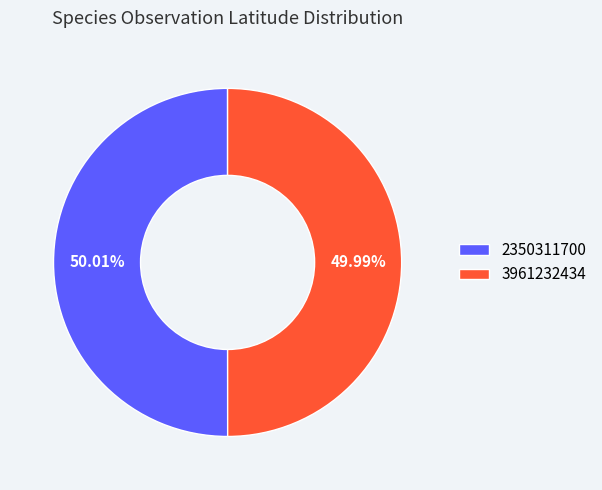

To the nearest percent, what portion does 2350311700 represent?

50%